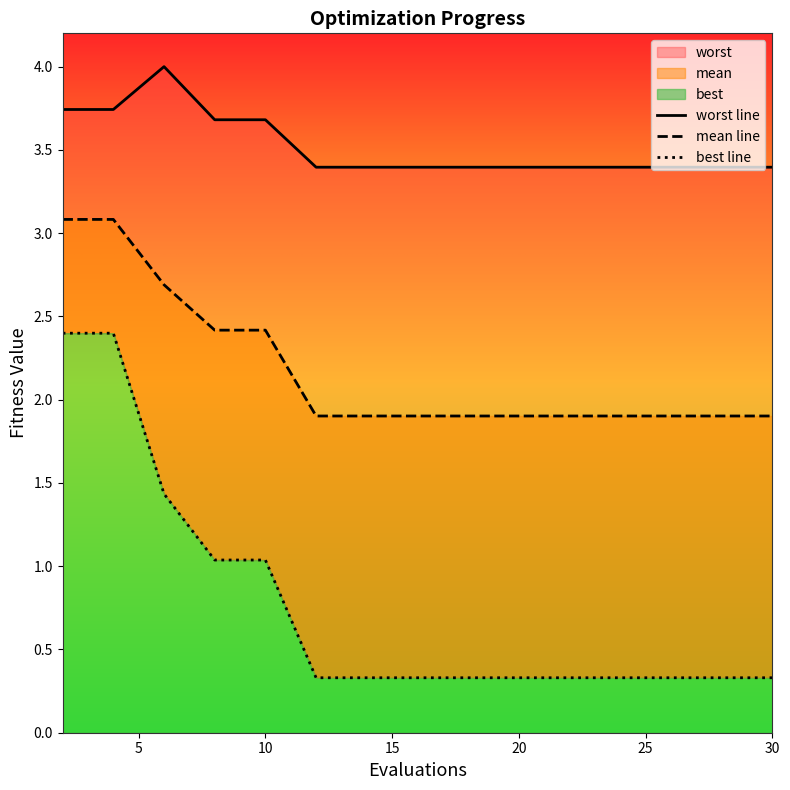

What is the maximum value shown in the chart?

4.0